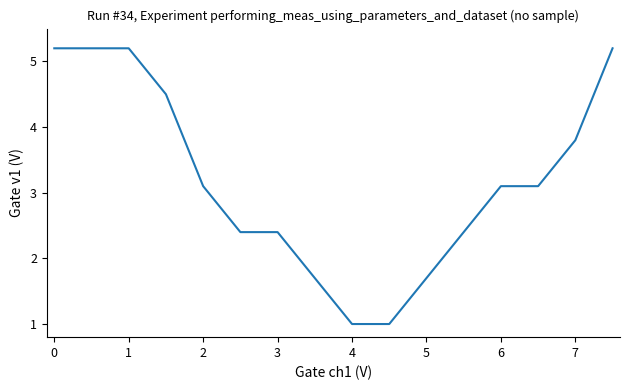

What is the minimum value shown in the chart?

1.0